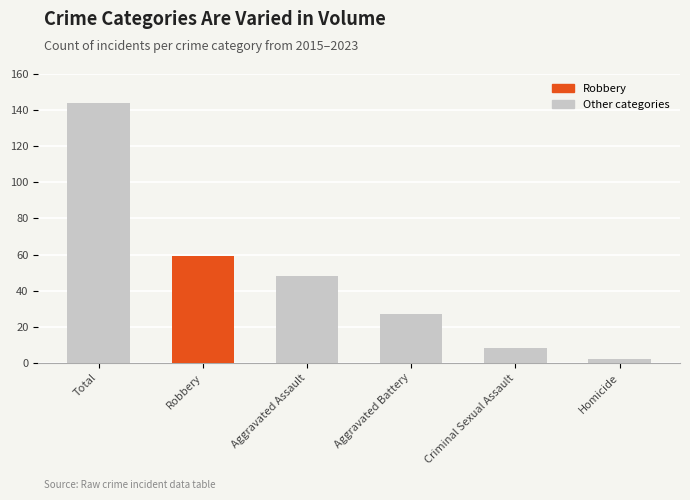

What is the difference between the maximum and minimum values?

142